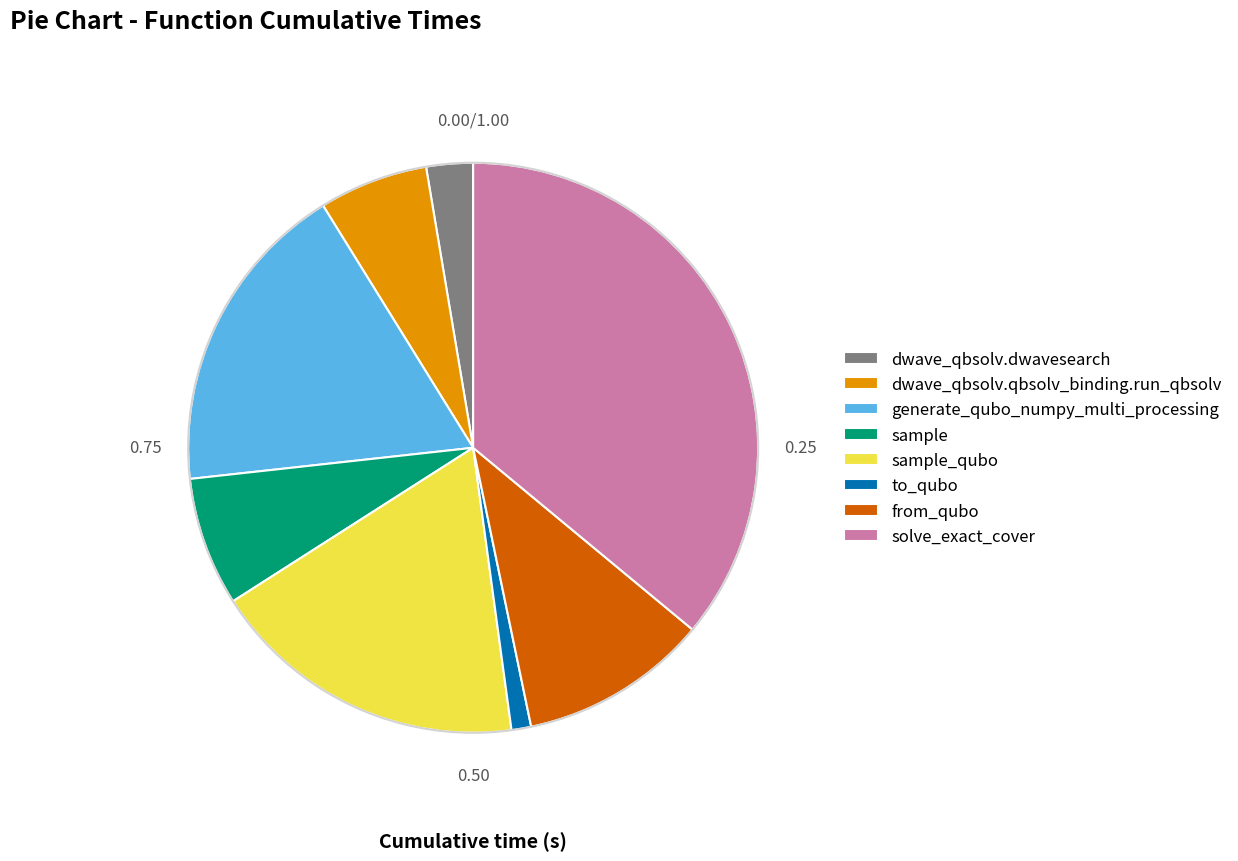

Is sample the majority of the pie?

No